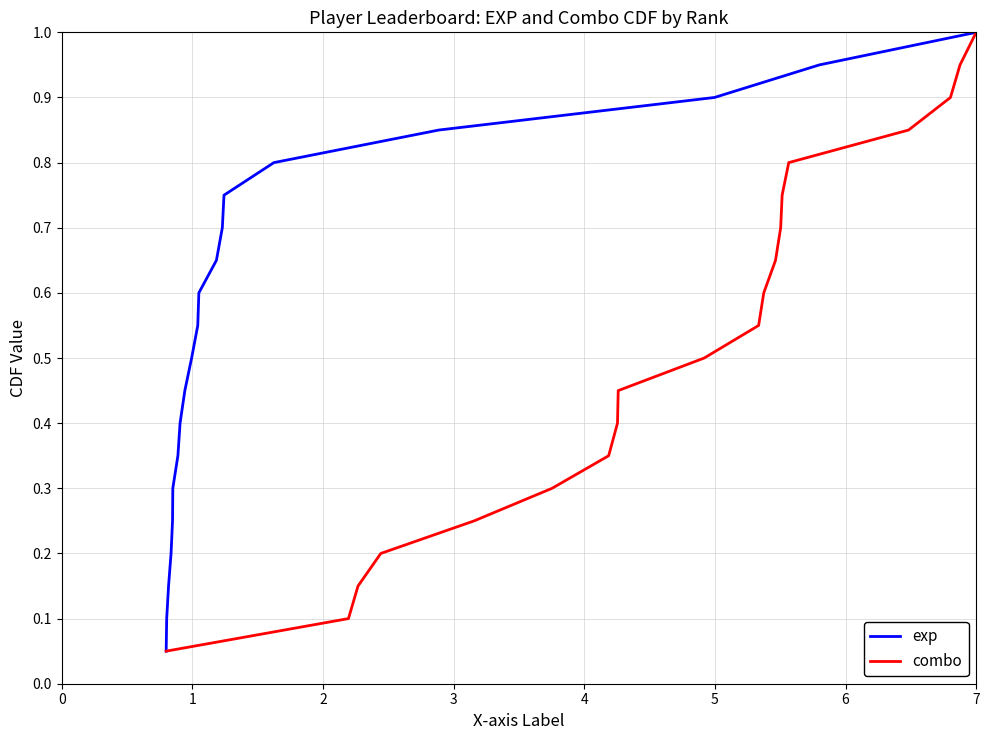

What is the maximum value for exp?

1.0